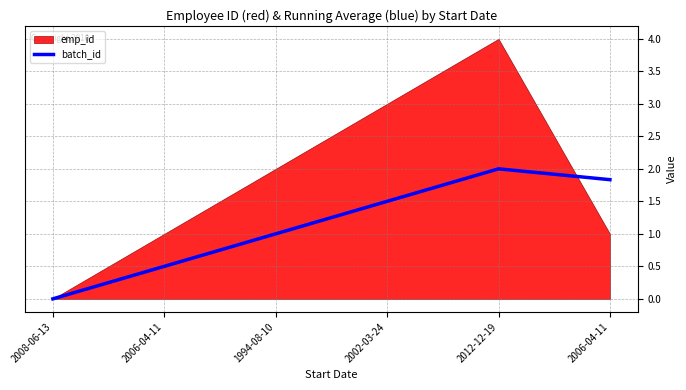

Rank the categories by value from highest to lowest.

2012-12-19, 2006-04-11, 2002-03-24, 1994-08-10, 2006-04-11, 2008-06-13